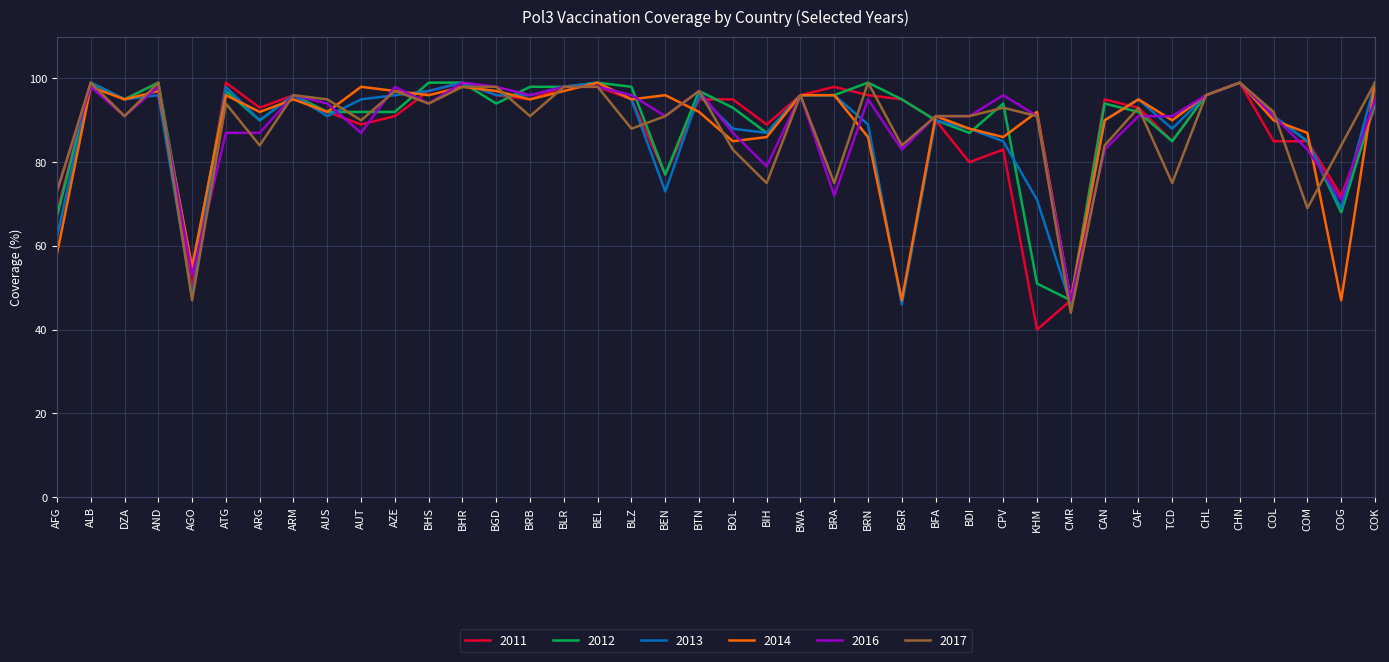

What is the difference between the maximum and minimum values in the 2013 series?

53